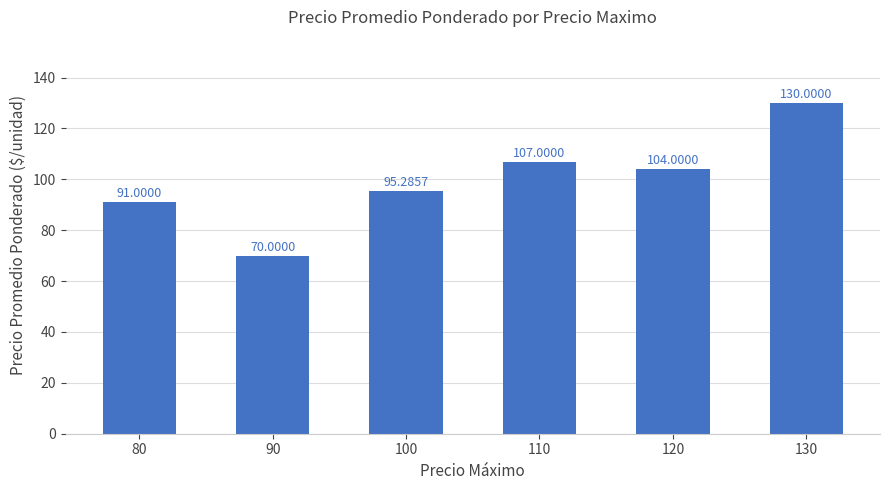

What is the ratio of the value at 100 to the value at 80?

1.0